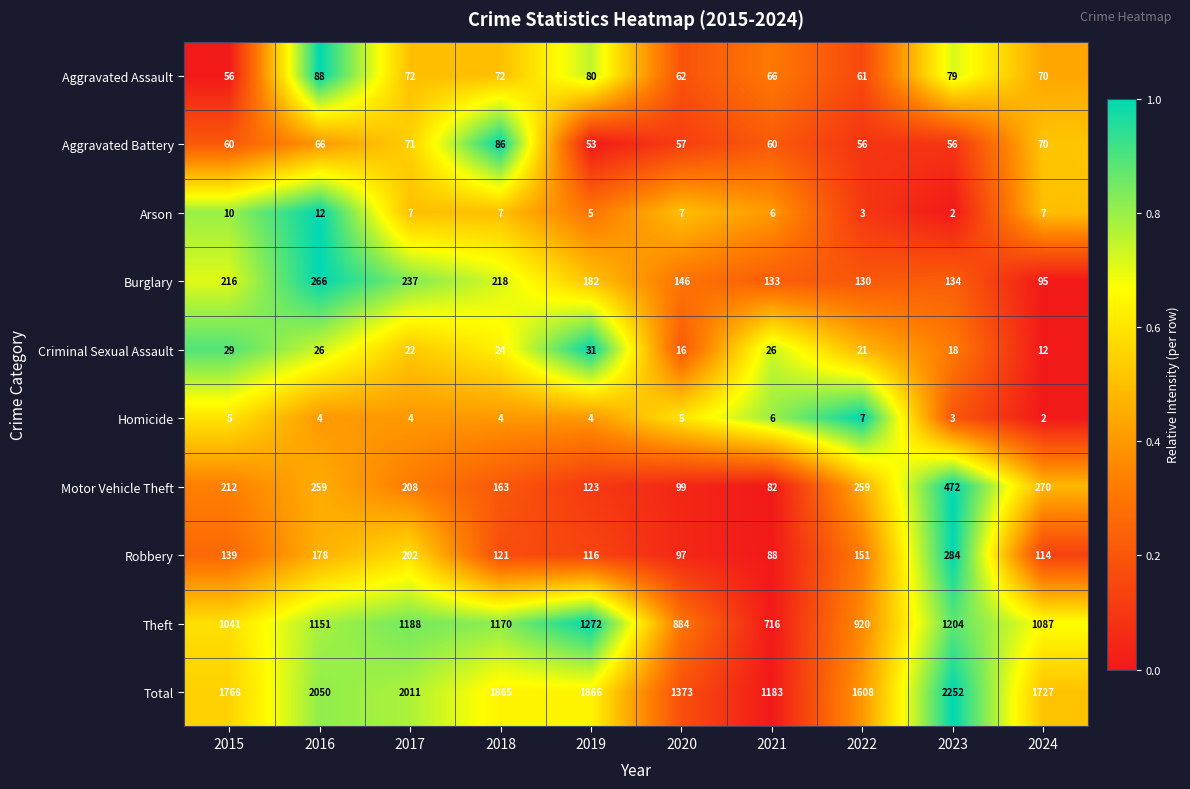

What is the total value across all series at 2015?

3536